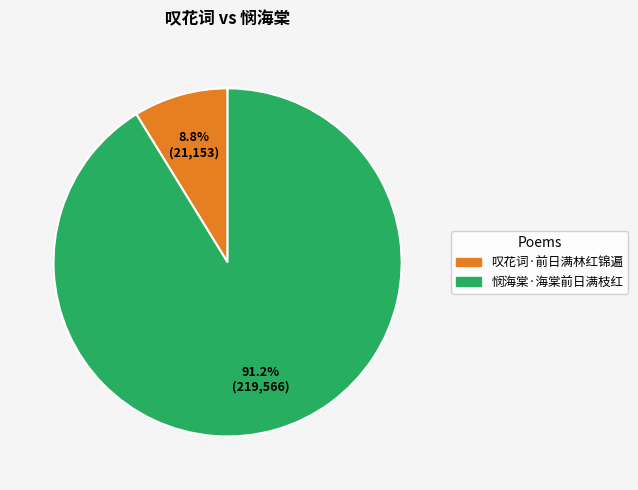

Which category has the smallest portion of the pie?

叹花词·前日满林红锦遍